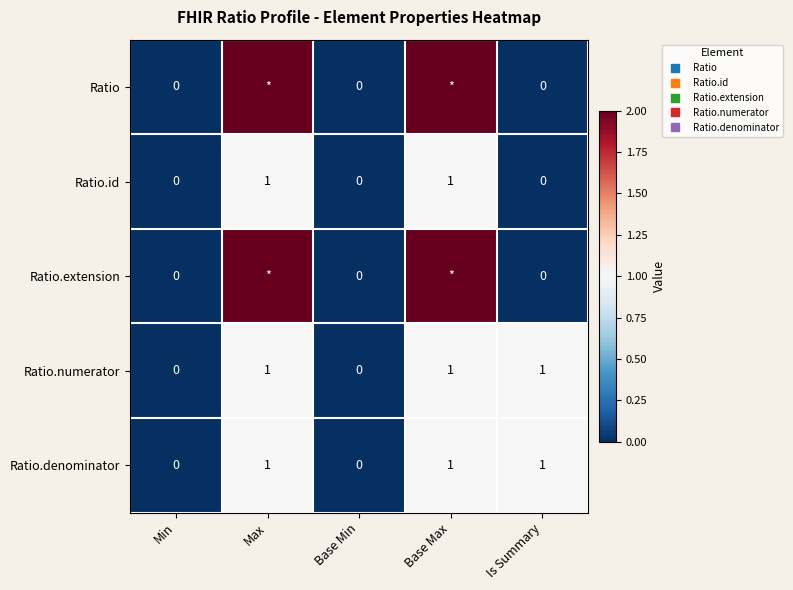

At which label does Ratio.denominator reach its minimum?

Min